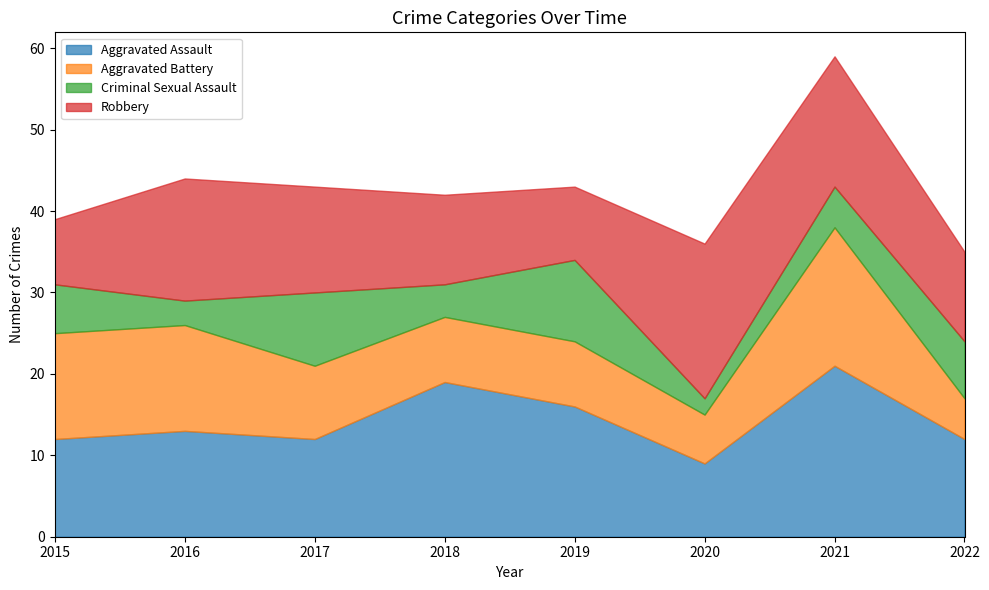

True or false: Aggravated Assault has more than 2 interior local peaks.

True